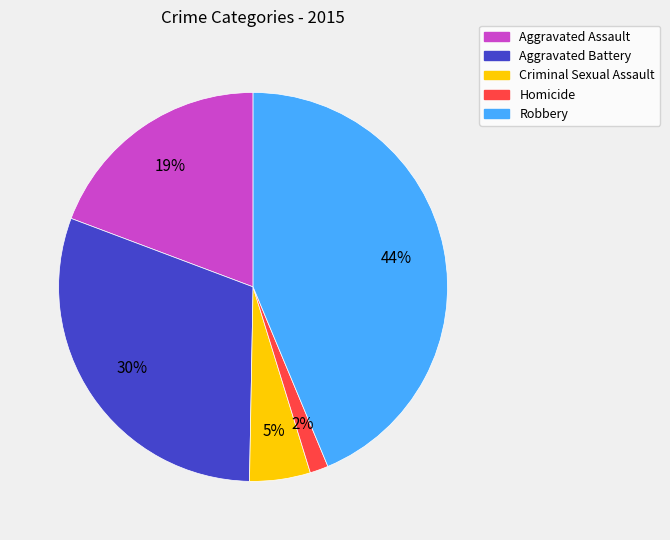

How many slices are in this pie chart?

5